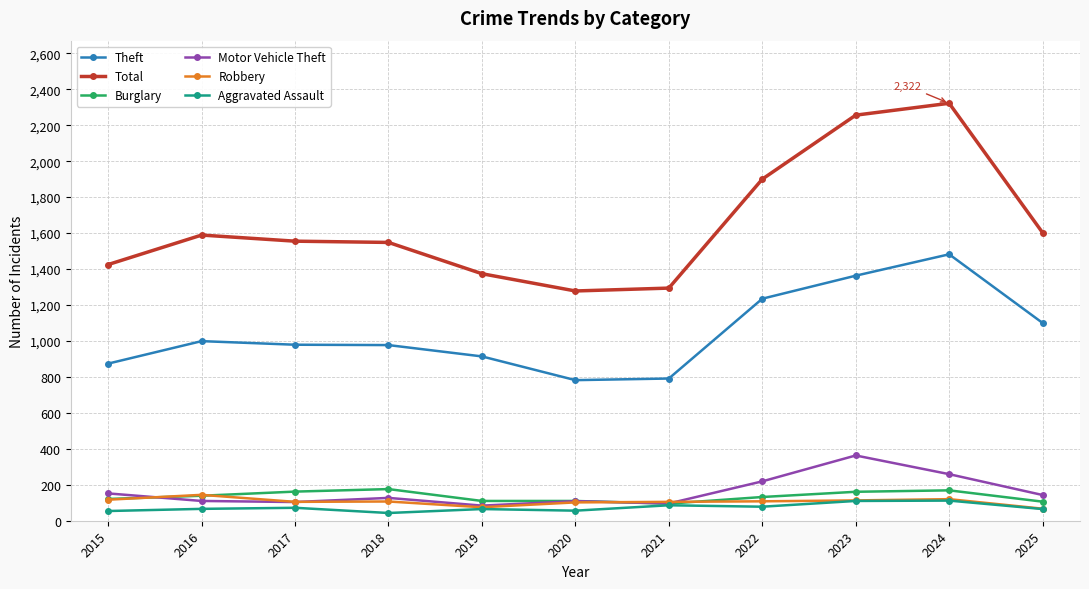

True or false: Total and Burglary intersect in this chart.

False